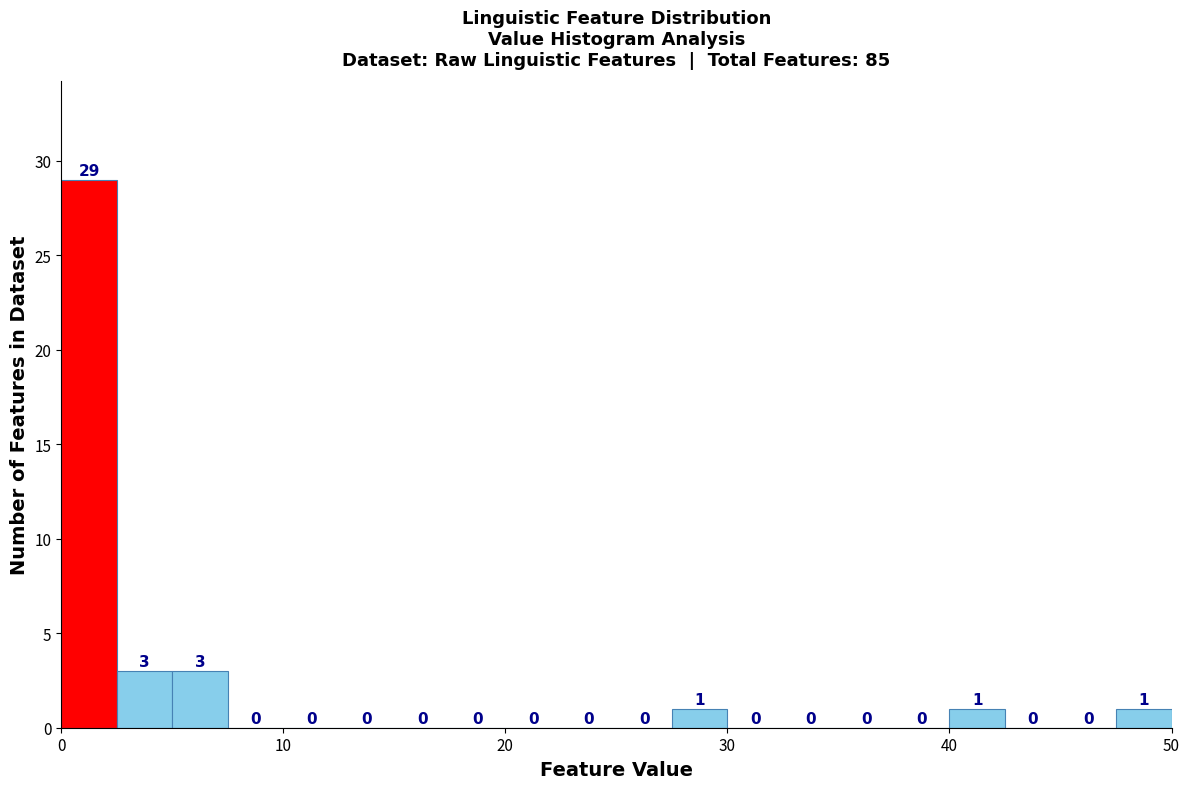

Around what value on the x-axis is the tallest bar? Give the approximate position of its centre, as read against the axis.

1